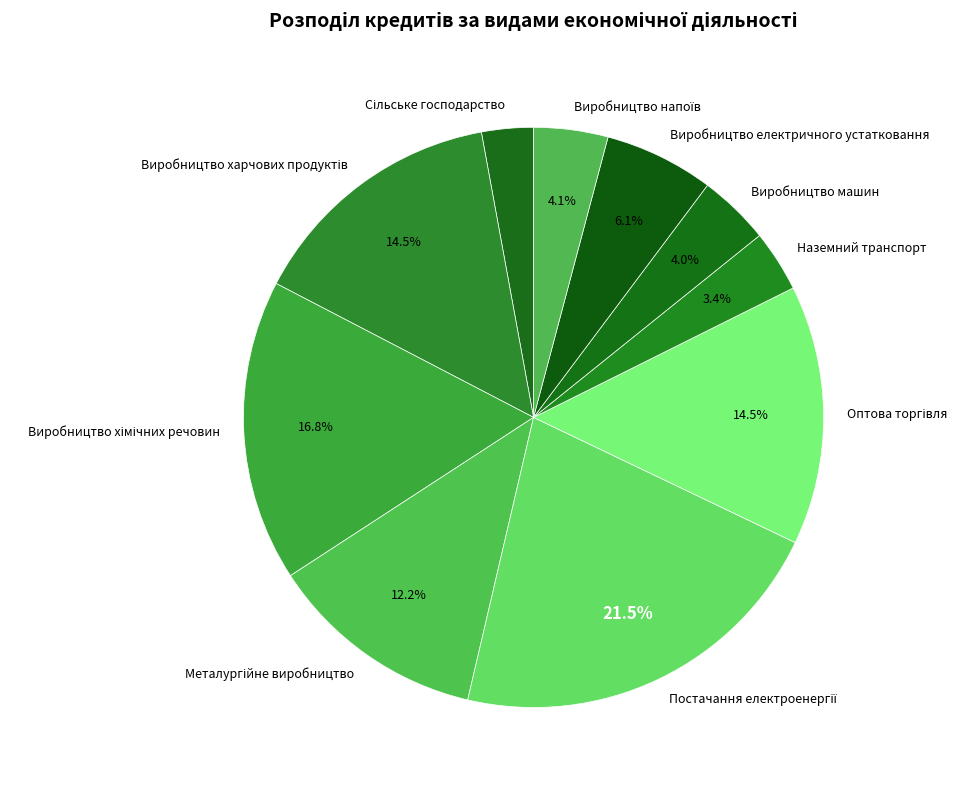

Does Виробництво електричного устатковання account for over 50% of the chart?

No